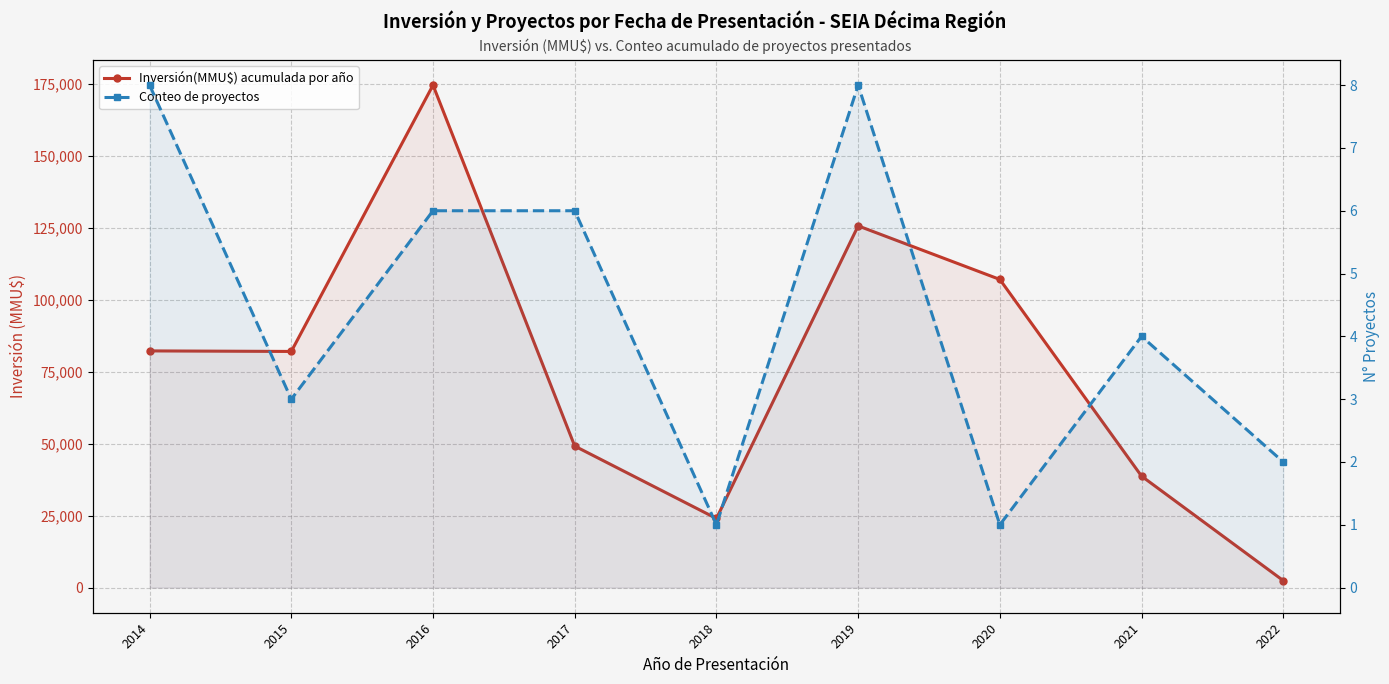

At which label does Inversión(MMU$) acumulada por año first exceed 82000?

2014